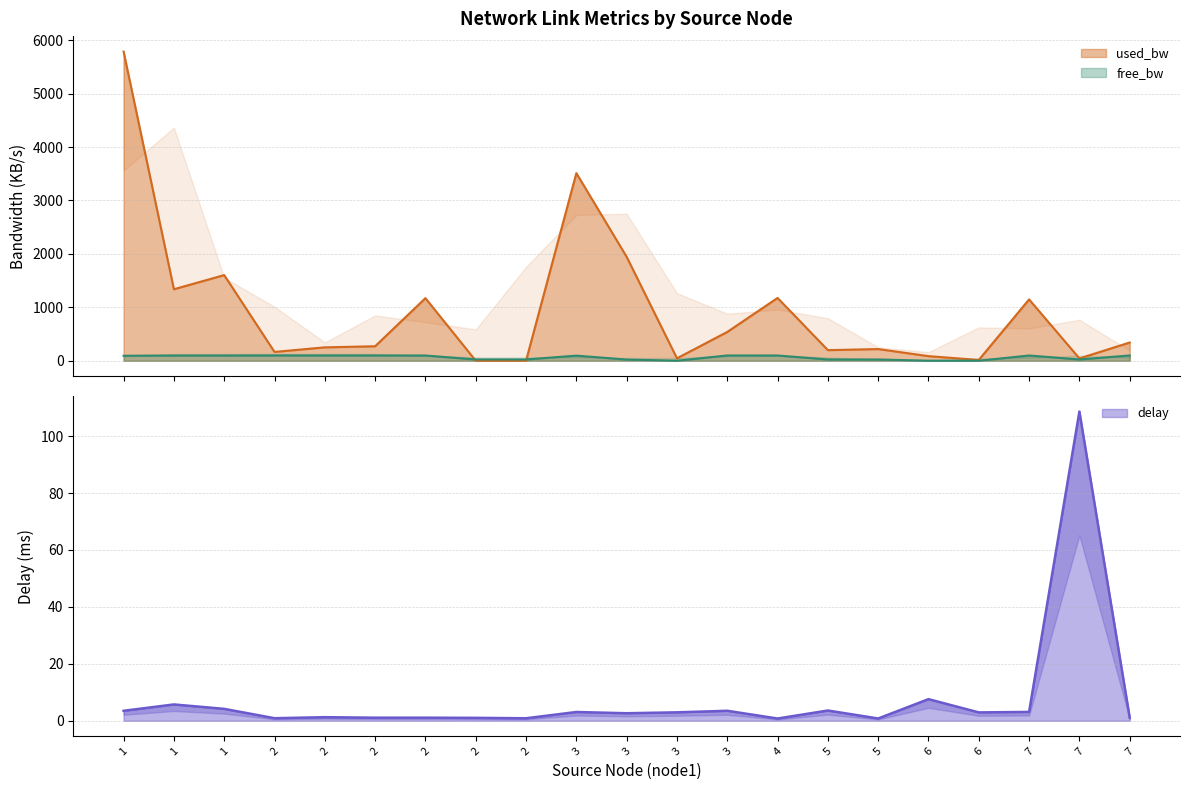

What is the approximate value of delay at 4?

0.8